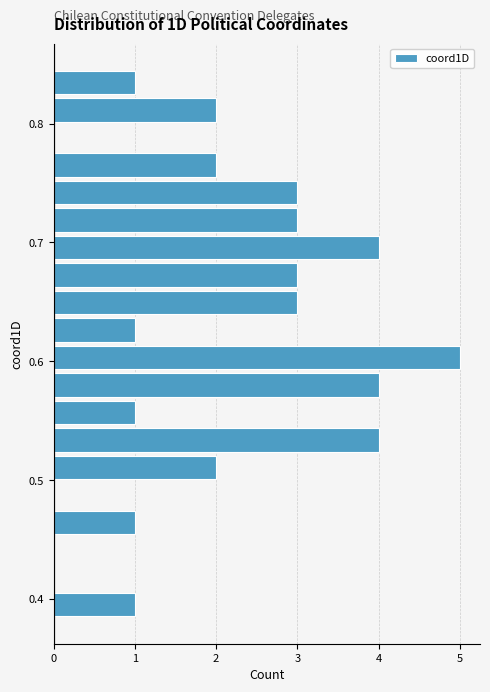

Read against the y-axis, roughly where is the centre of the longest bar?

0.60